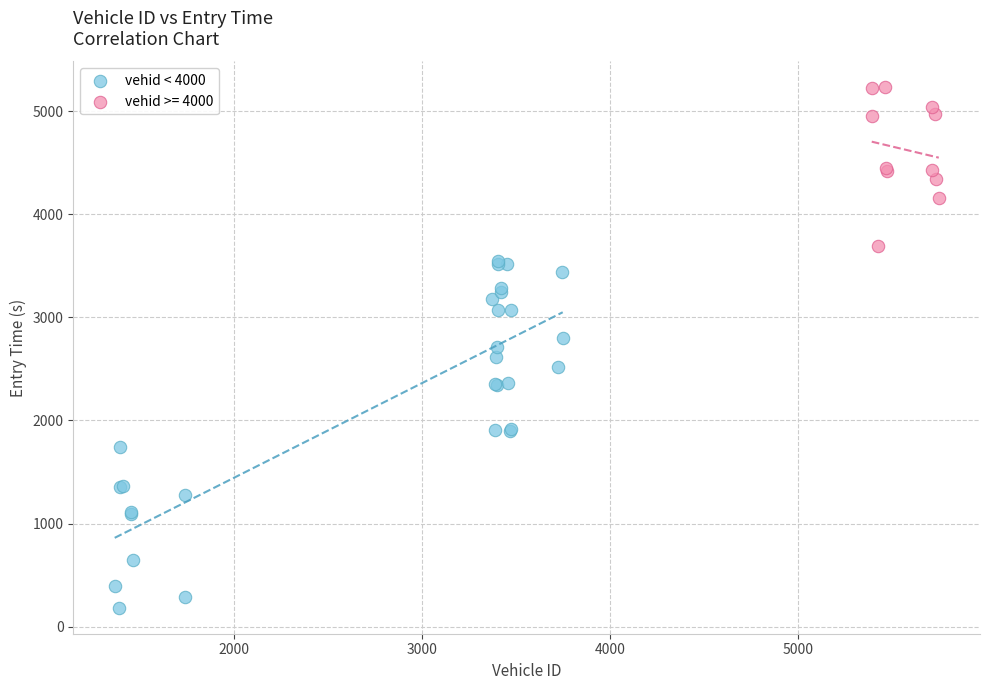

Which series reaches the minimum Y coordinate?

vehid < 4000